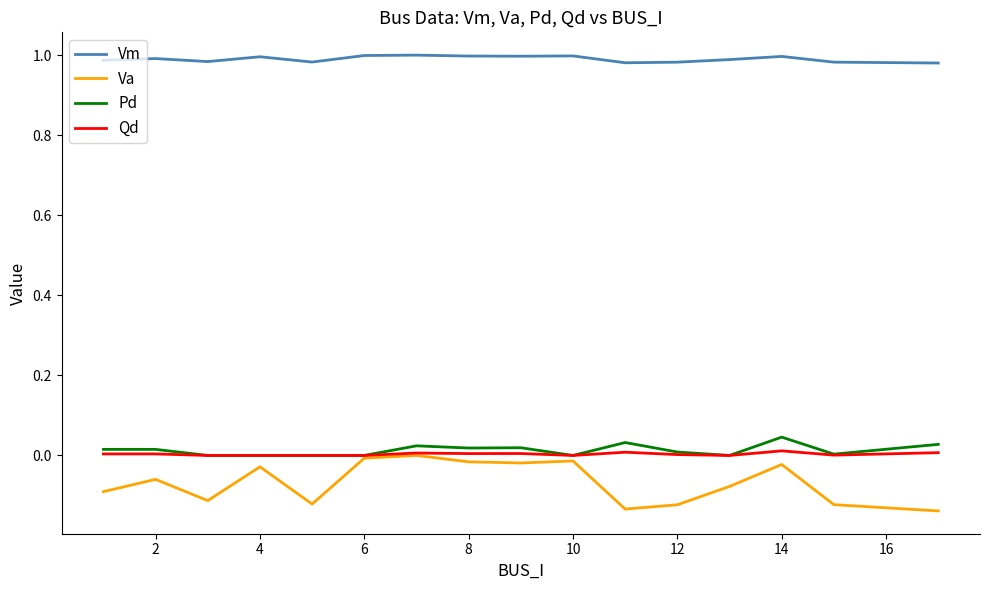

True or false: Pd and Vm intersect in this chart.

False